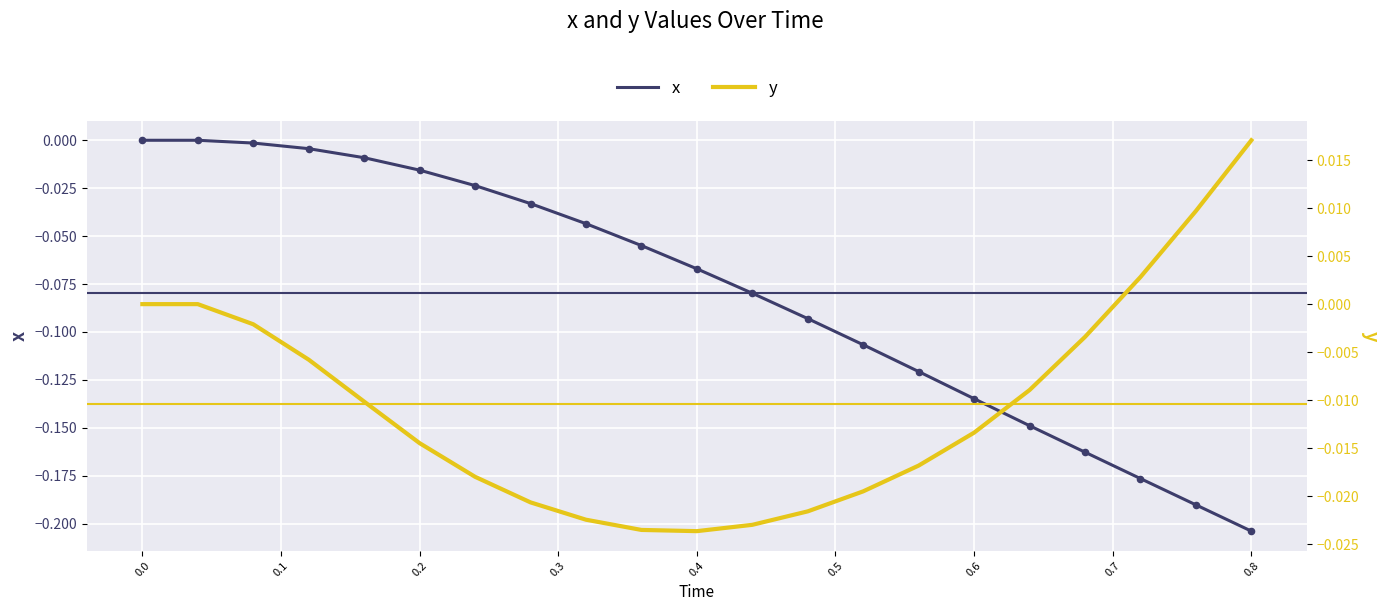

Which series contains the lowest Y value?

x